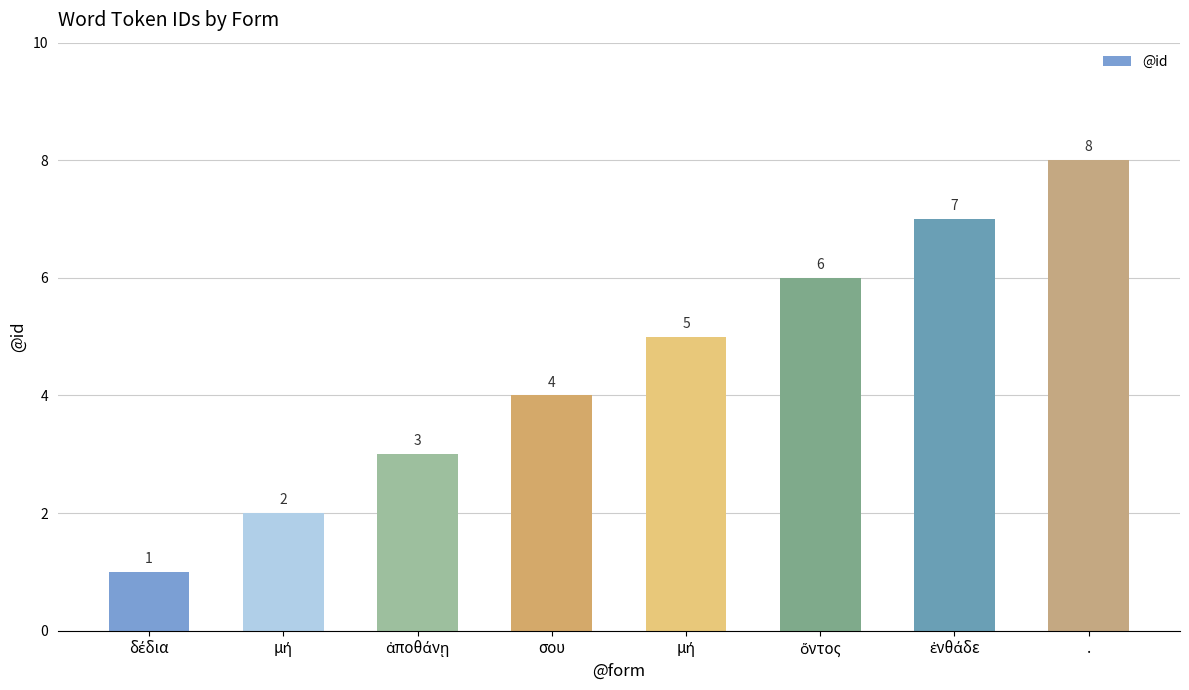

Are the bars horizontal?

No